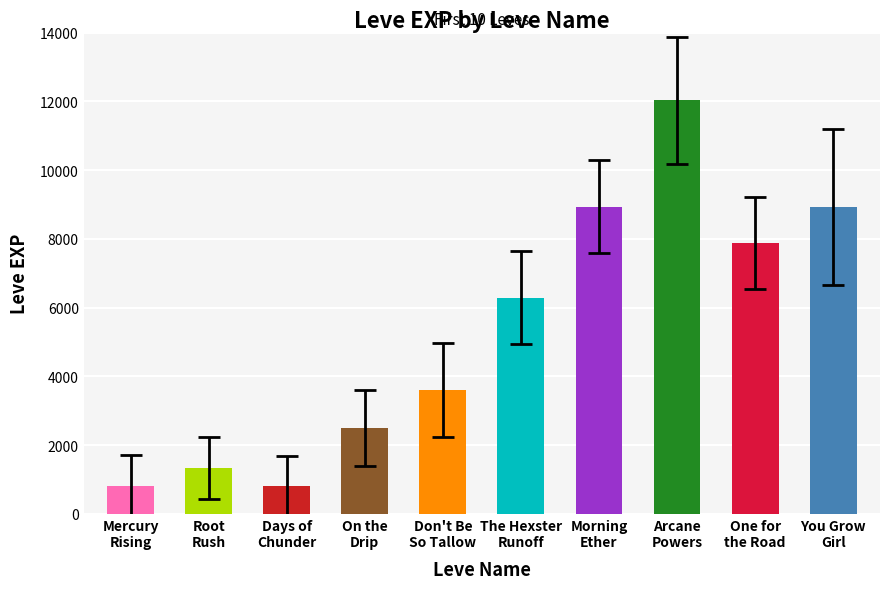

Reading left to right, list all the values displayed in this chart.

800	1330	800	2490	3600	6280	8930	12030	7880	8930